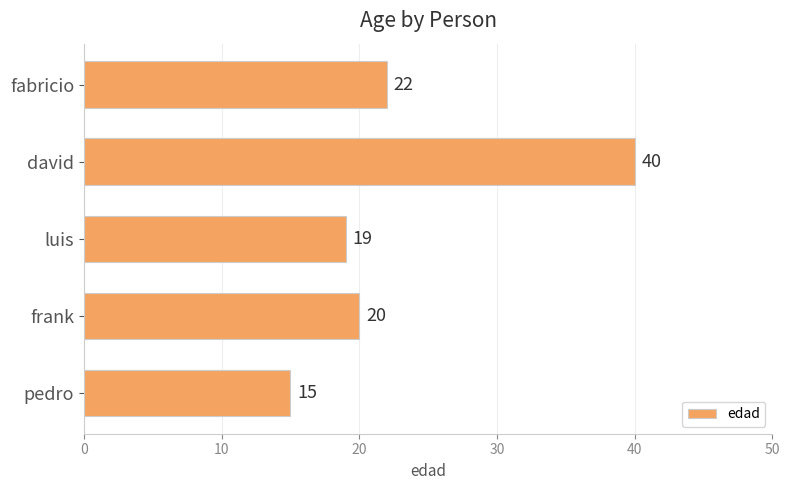

Where is the data nearest to the value 27?

fabricio